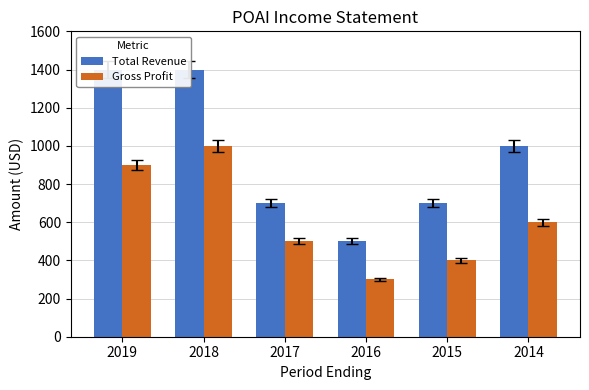

The Total Revenue series shows 944 at 2019. True or false?

False